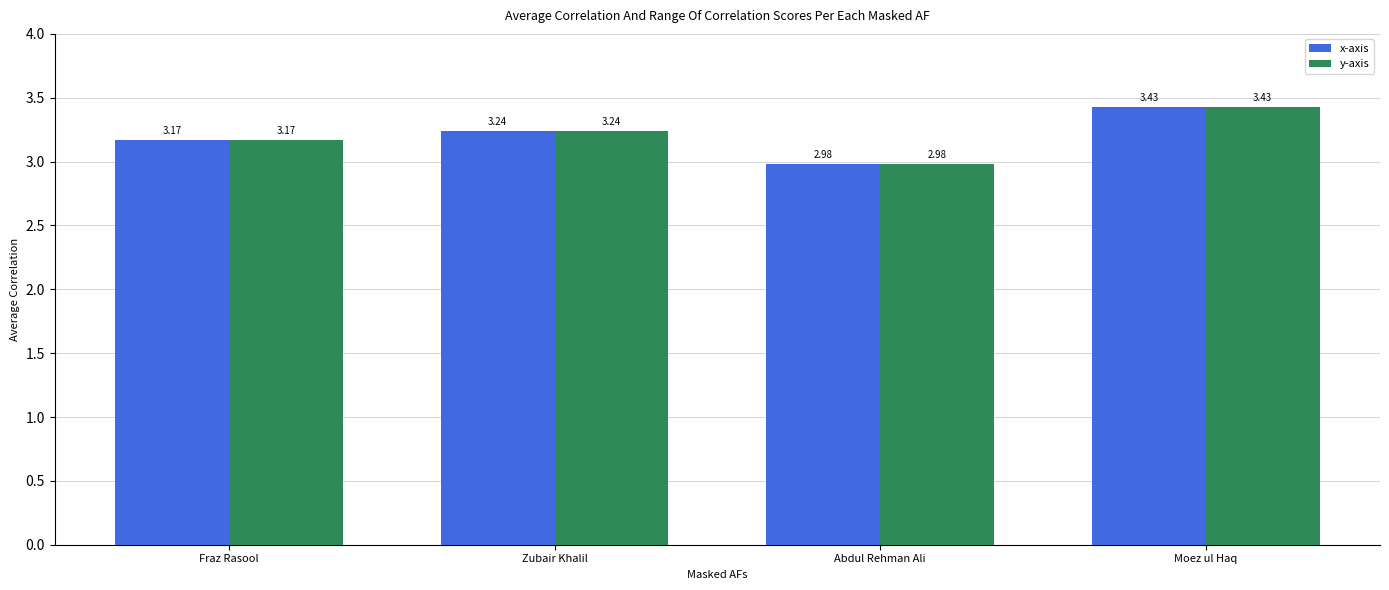

What are all the series names shown in the legend?

x-axis, y-axis